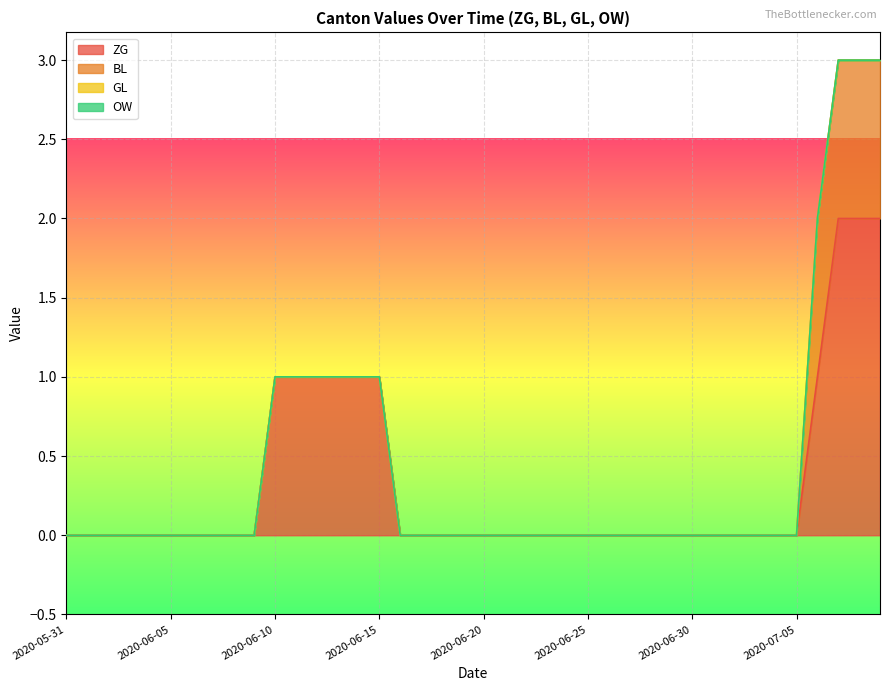

How many lines are shown in the chart?

4